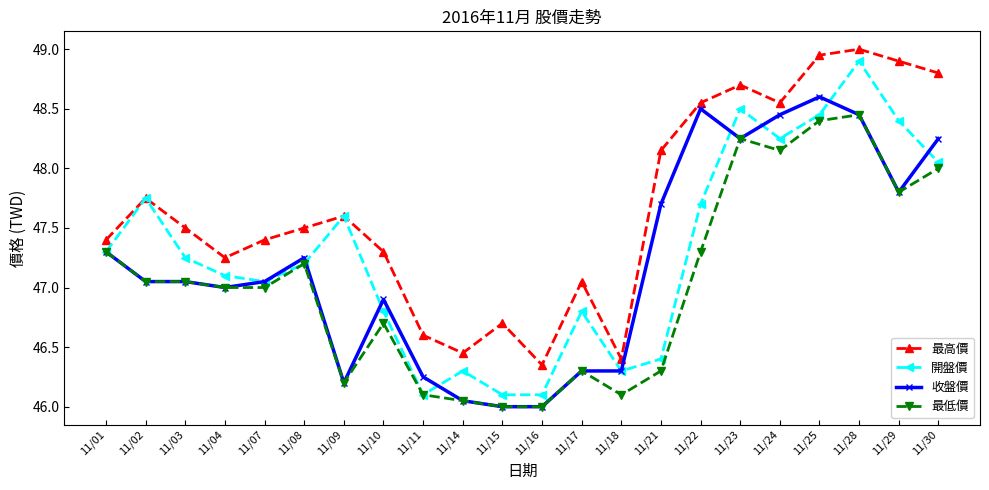

What is the spread (max minus min) of values at 11/09?

1.4